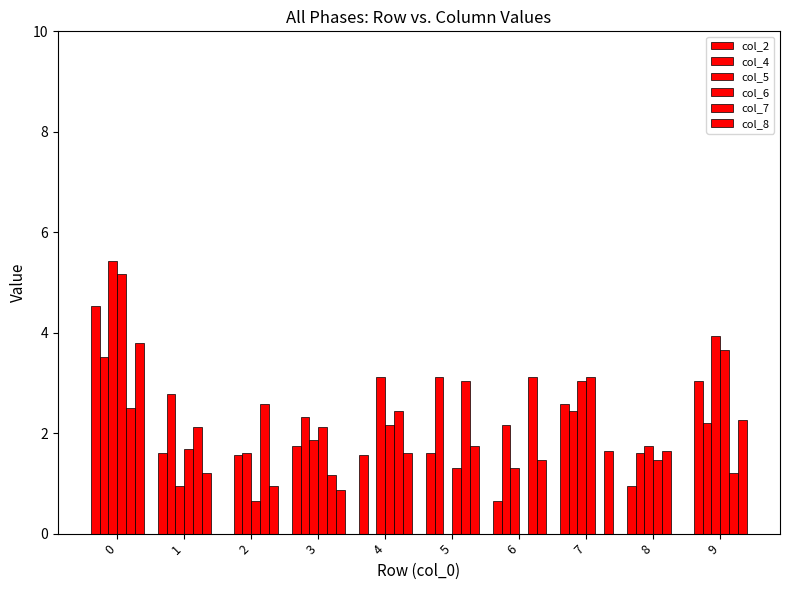

Which series has the largest total across all categories?

col_5